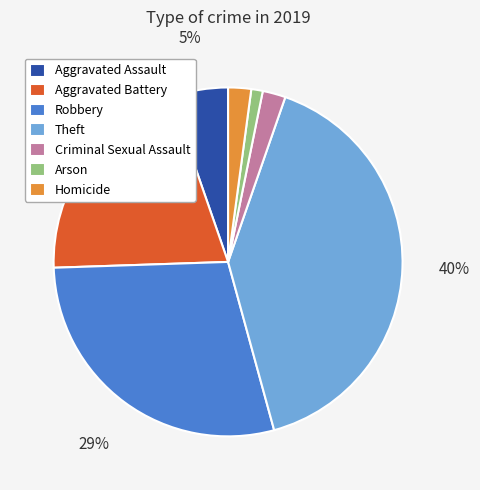

To the nearest percent, what percentage of the pie is Theft?

40%